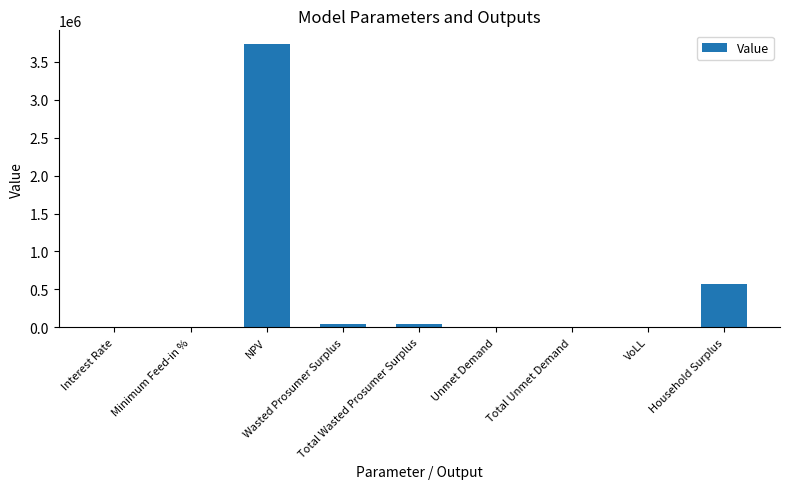

What is the change in value from Total Wasted Prosumer Surplus to Unmet Demand?

-42679.5